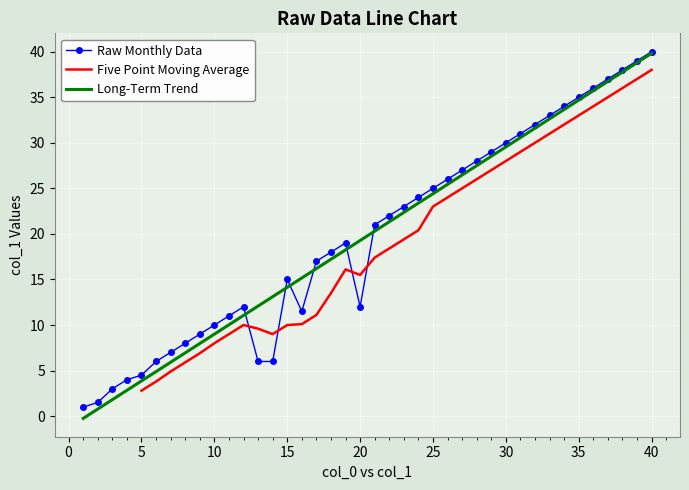

How many lines are shown in the chart?

3